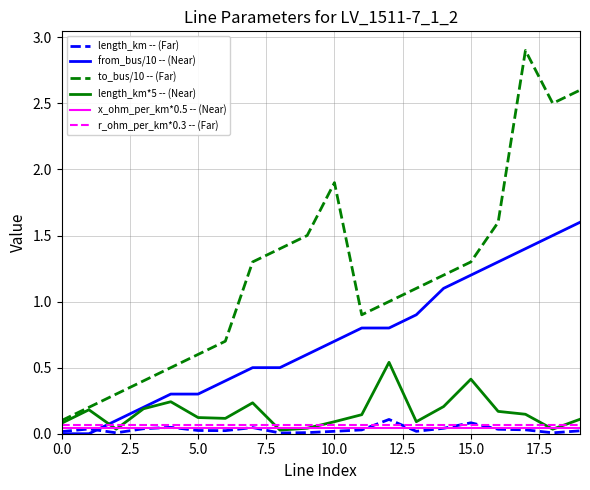

What is the maximum value shown in the chart?

2.9